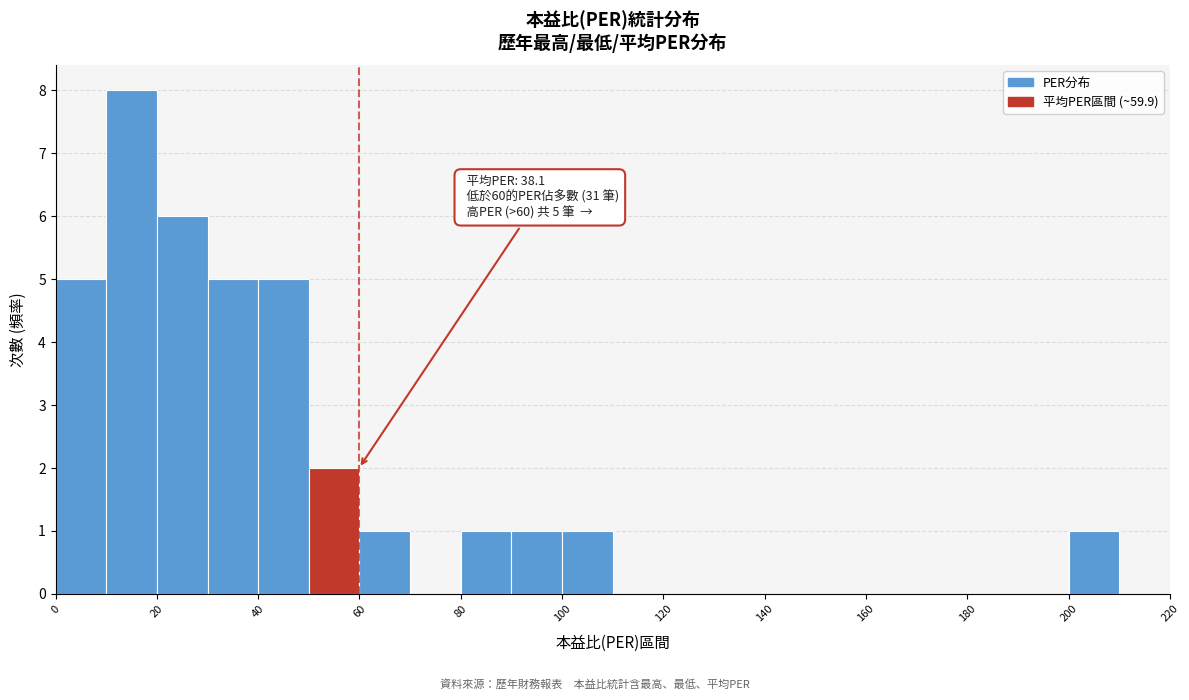

Which range on the x-axis has the tallest bar?

10 to 20